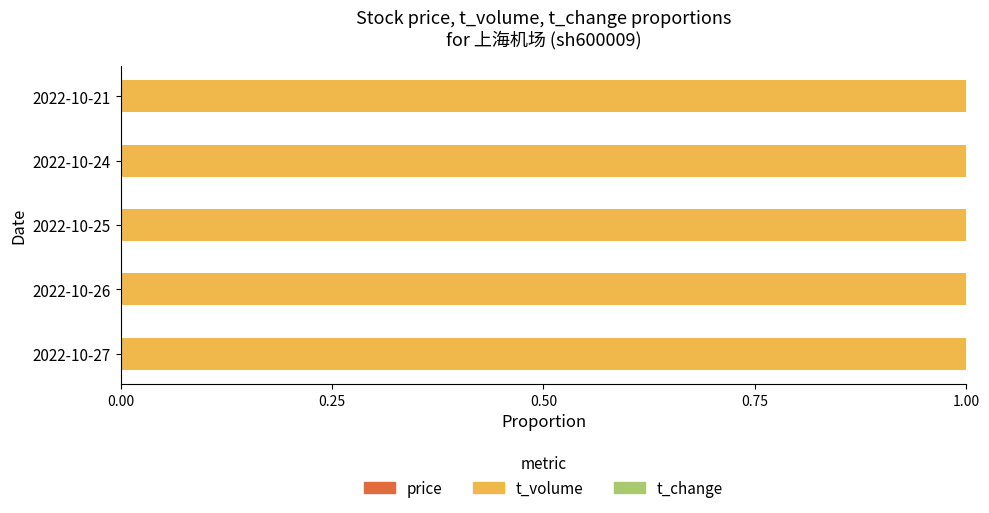

Which series has the largest range (max minus min)?

price